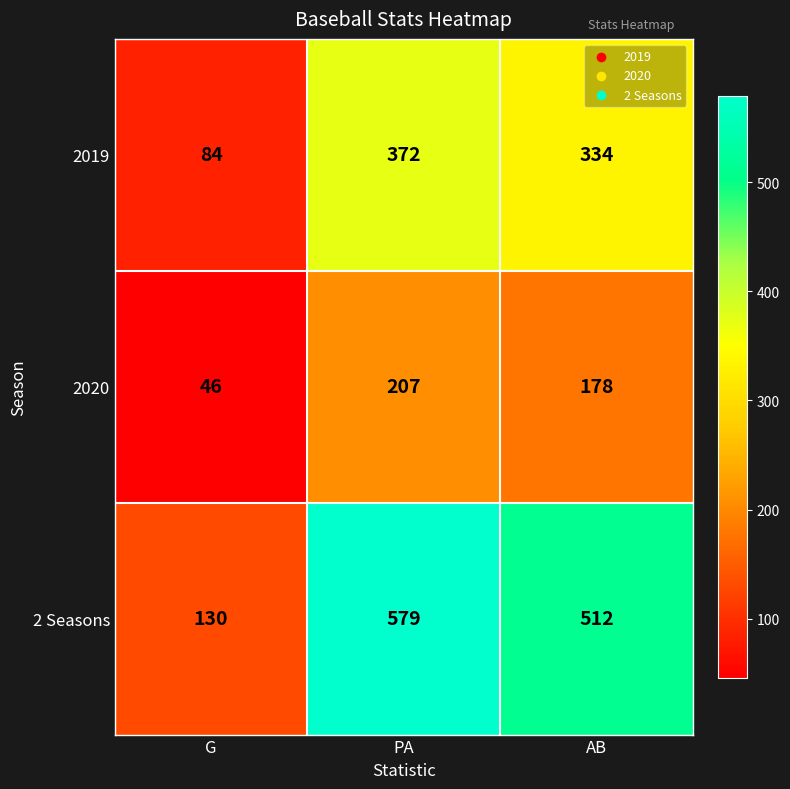

Which label corresponds to the largest value in the chart?

PA